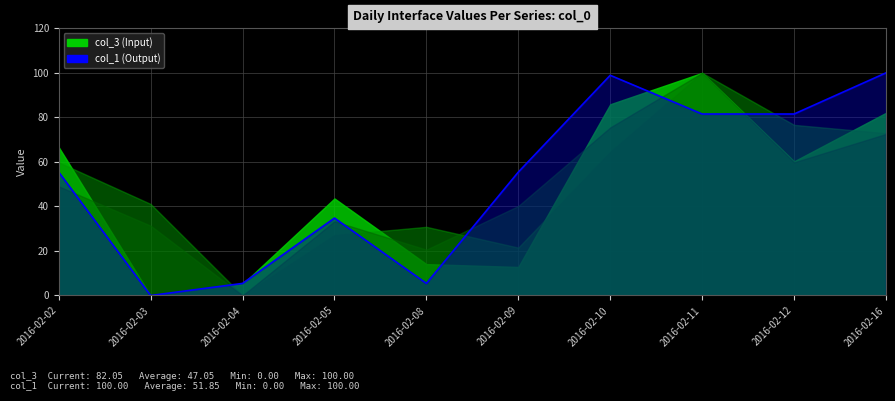

True or false: the data shows 116.7 at 2016-02-11.

False